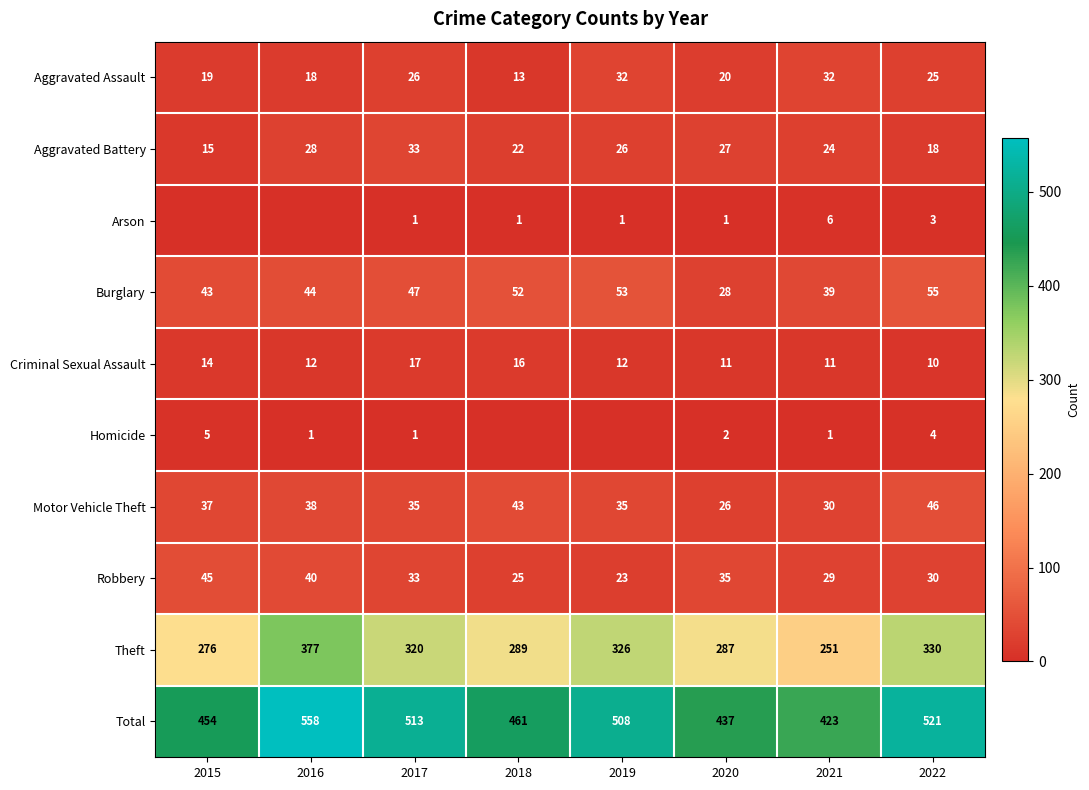

The Total series shows 620 at 2018. True or false?

False